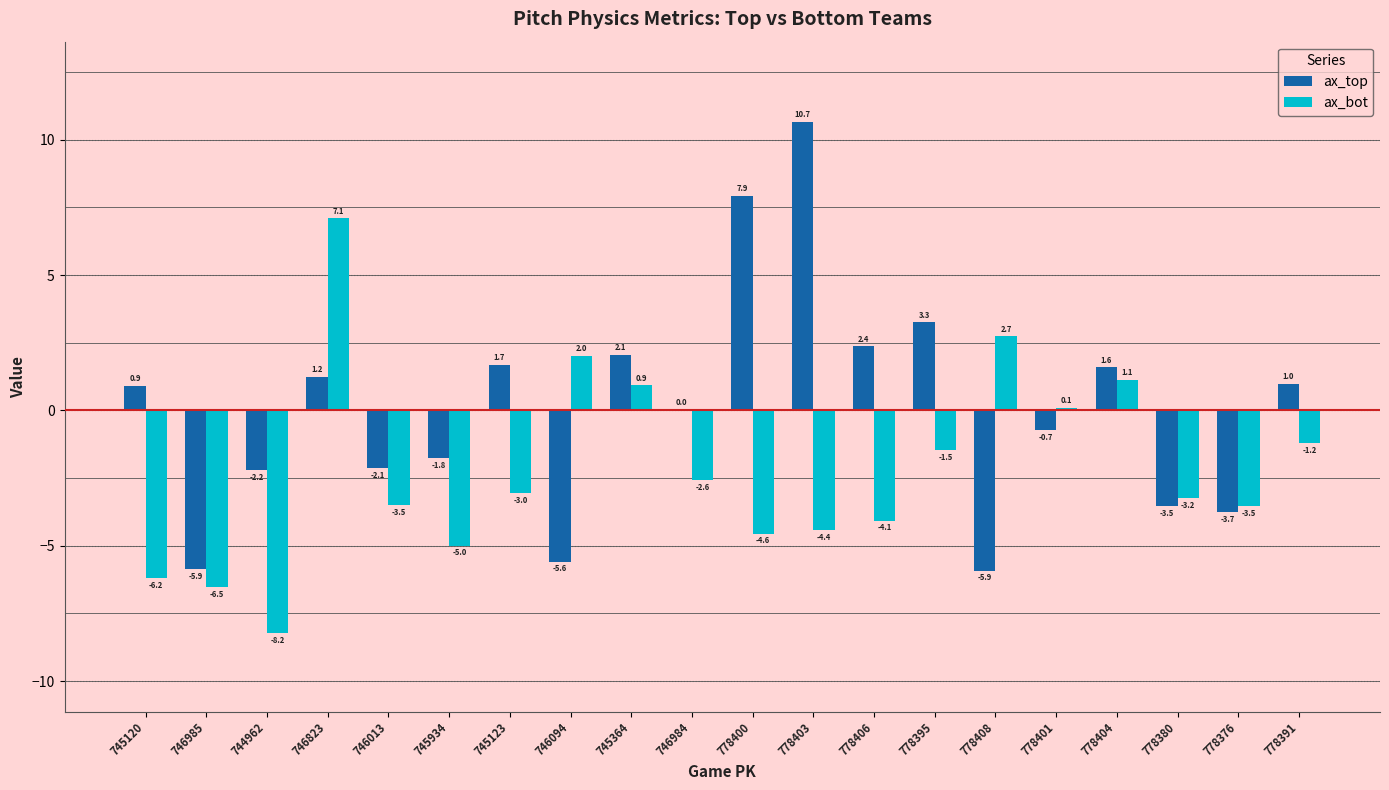

How many groups of bars are there?

20